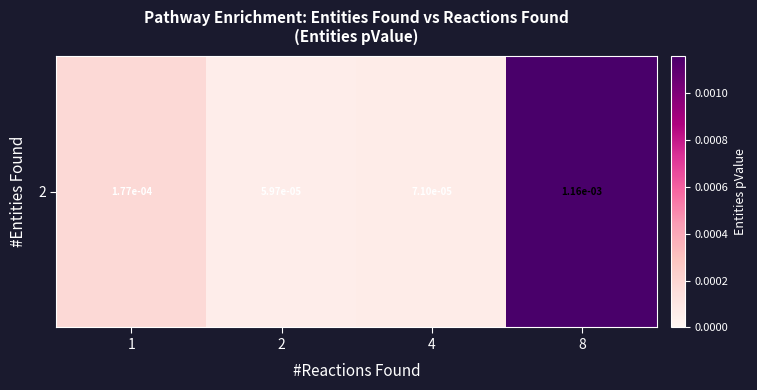

The chart shows a value of 0.0 at 2. True or false?

False